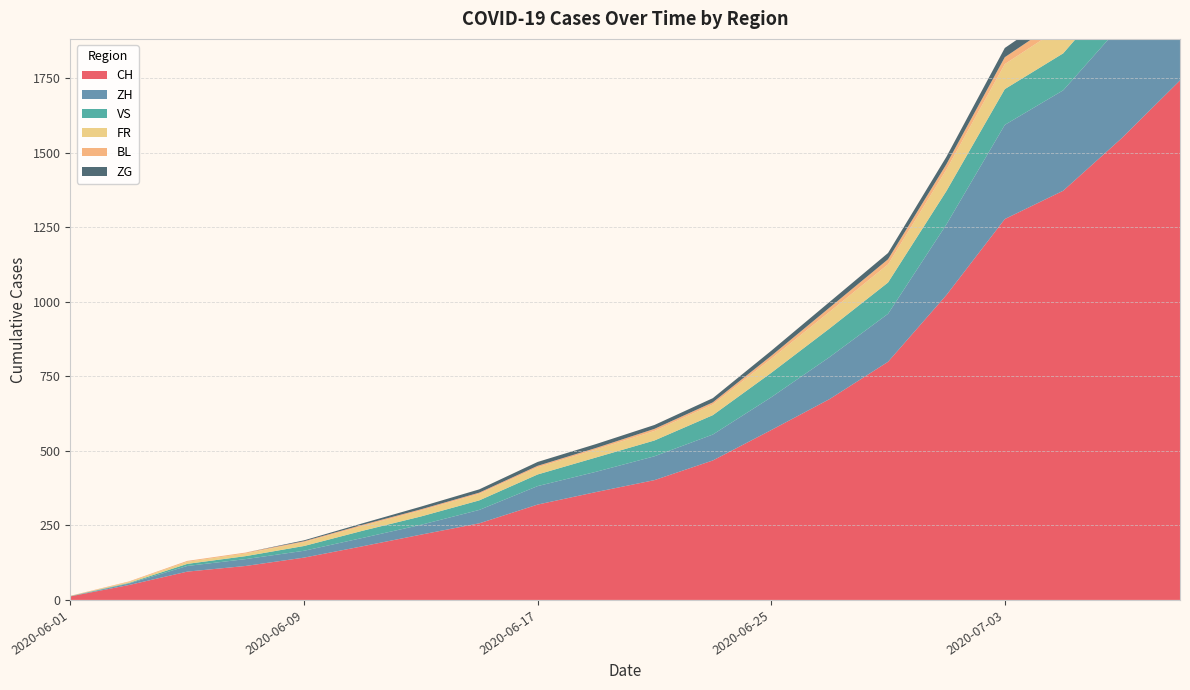

Reading left to right, transcribe all the data shown in this chart.

CH: 2020-06-01=12	2020-06-03=50	2020-06-05=95	2020-06-07=114	2020-06-09=142	2020-06-11=180	2020-06-13=219	2020-06-15=257	2020-06-17=320	2020-06-19=362	2020-06-21=402	2020-06-23=468	2020-06-25=570	2020-06-27=674	2020-06-29=799	2020-07-01=1023	2020-07-03=1278	2020-07-05=1373	2020-07-07=1549	2020-07-09=1743
ZH: 2020-06-01=0	2020-06-03=5	2020-06-05=19	2020-06-07=23	2020-06-09=23	2020-06-11=28	2020-06-13=33	2020-06-15=45	2020-06-17=62	2020-06-19=68	2020-06-21=80	2020-06-23=87	2020-06-25=110	2020-06-27=141	2020-06-29=161	2020-07-01=237	2020-07-03=316	2020-07-05=337	2020-07-07=382	2020-07-09=424
VS: 2020-06-01=1	2020-06-03=2	2020-06-05=7	2020-06-07=10	2020-06-09=16	2020-06-11=24	2020-06-13=28	2020-06-15=32	2020-06-17=39	2020-06-19=48	2020-06-21=53	2020-06-23=65	2020-06-25=82	2020-06-27=96	2020-06-29=105	2020-07-01=112	2020-07-03=120	2020-07-05=124	2020-07-07=129	2020-07-09=131
FR: 2020-06-01=0	2020-06-03=3	2020-06-05=7	2020-06-07=9	2020-06-09=13	2020-06-11=16	2020-06-13=20	2020-06-15=22	2020-06-17=24	2020-06-19=27	2020-06-21=32	2020-06-23=36	2020-06-25=47	2020-06-27=56	2020-06-29=61	2020-07-01=72	2020-07-03=84	2020-07-05=92	2020-07-07=96	2020-07-09=100
BL: 2020-06-01=1	2020-06-03=2	2020-06-05=3	2020-06-07=3	2020-06-09=3	2020-06-11=4	2020-06-13=4	2020-06-15=4	2020-06-17=5	2020-06-19=5	2020-06-21=7	2020-06-23=7	2020-06-25=10	2020-06-27=14	2020-06-29=17	2020-07-01=18	2020-07-03=23	2020-07-05=27	2020-07-07=32	2020-07-09=38
ZG: 2020-06-01=0	2020-06-03=0	2020-06-05=0	2020-06-07=0	2020-06-09=3	2020-06-11=5	2020-06-13=9	2020-06-15=11	2020-06-17=13	2020-06-19=13	2020-06-21=13	2020-06-23=14	2020-06-25=17	2020-06-27=19	2020-06-29=21	2020-07-01=25	2020-07-03=31	2020-07-05=33	2020-07-07=38	2020-07-09=41